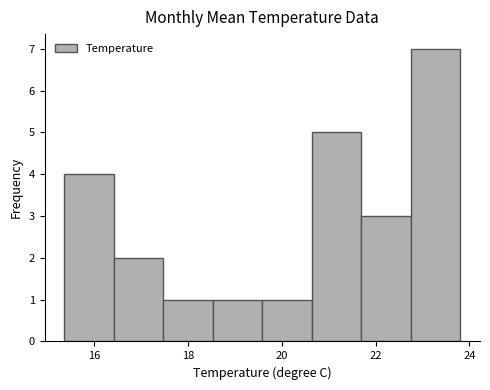

Which range on the x-axis has the tallest bar?

22.8 to 23.8